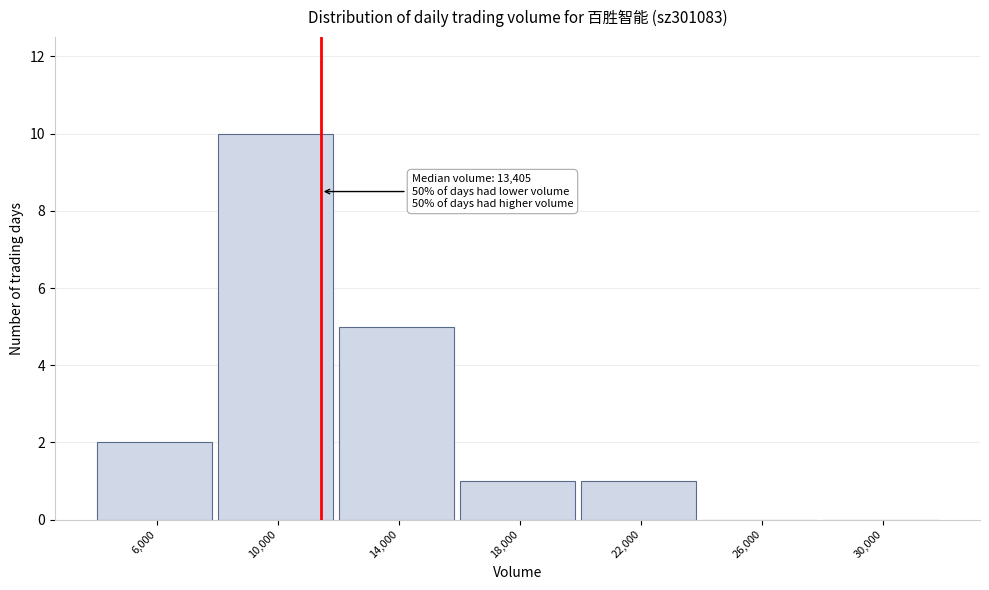

Reading left to right, list all the values displayed in this chart.

6,000=2	10,000=10	14,000=5	18,000=1	22,000=1	26,000=0	30,000=0